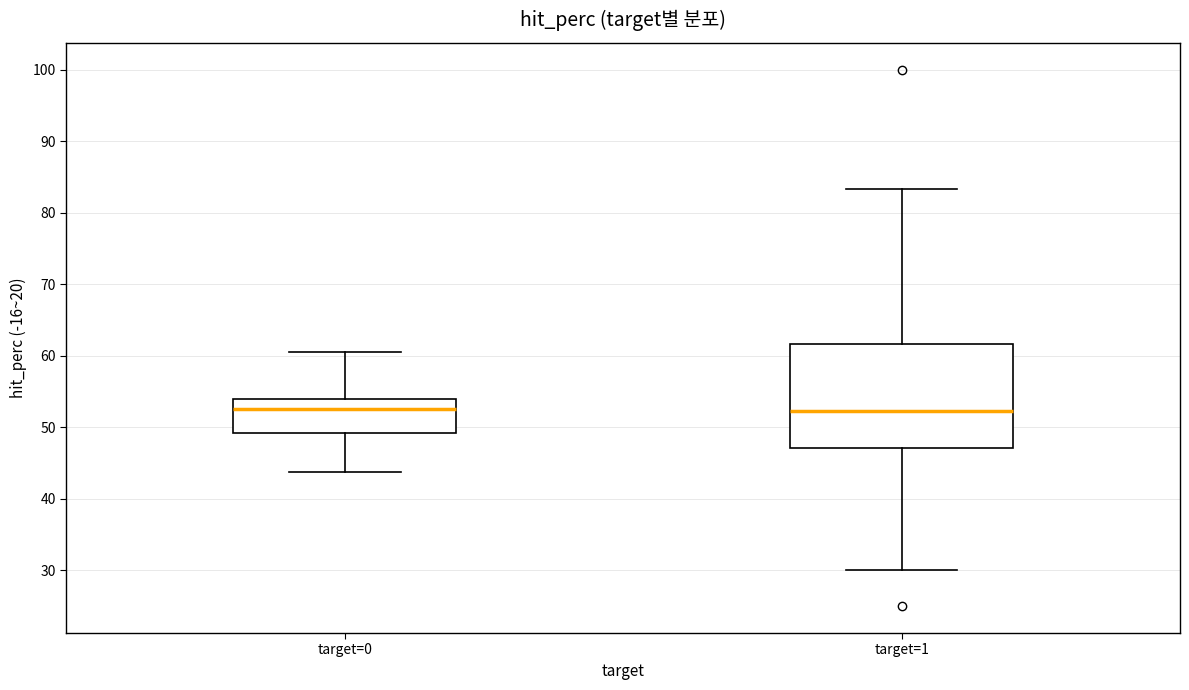

Where is the upper edge of the box for target=0 on the y-axis? The values are not printed on the chart, so give them approximately, as read against the axis.

54